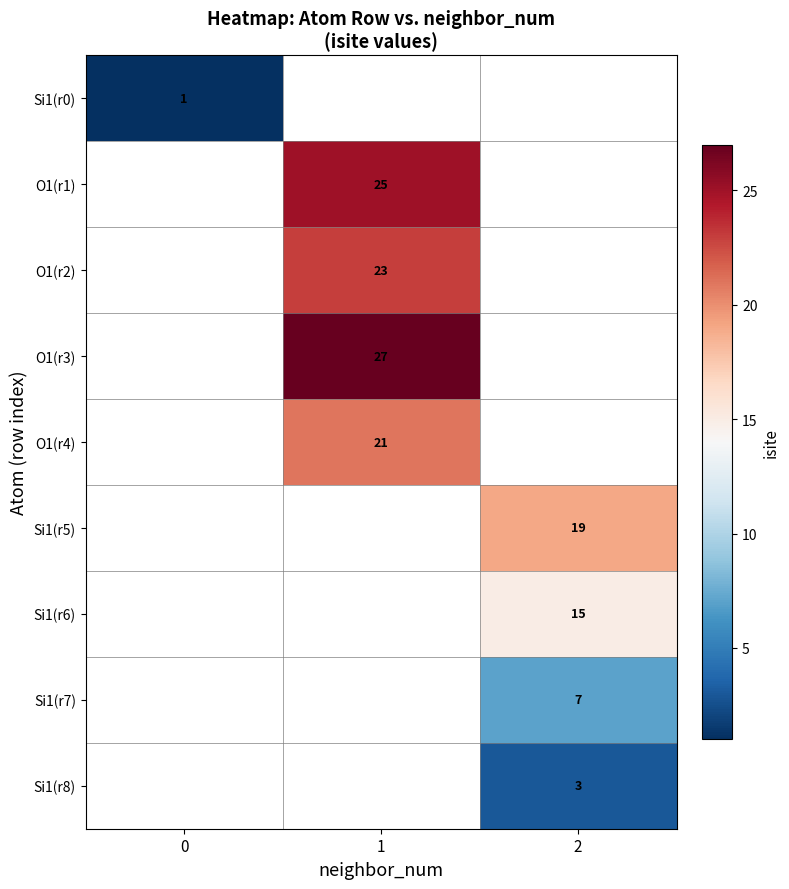

True or false: O1(r3) has a value of 27 at 1.

True